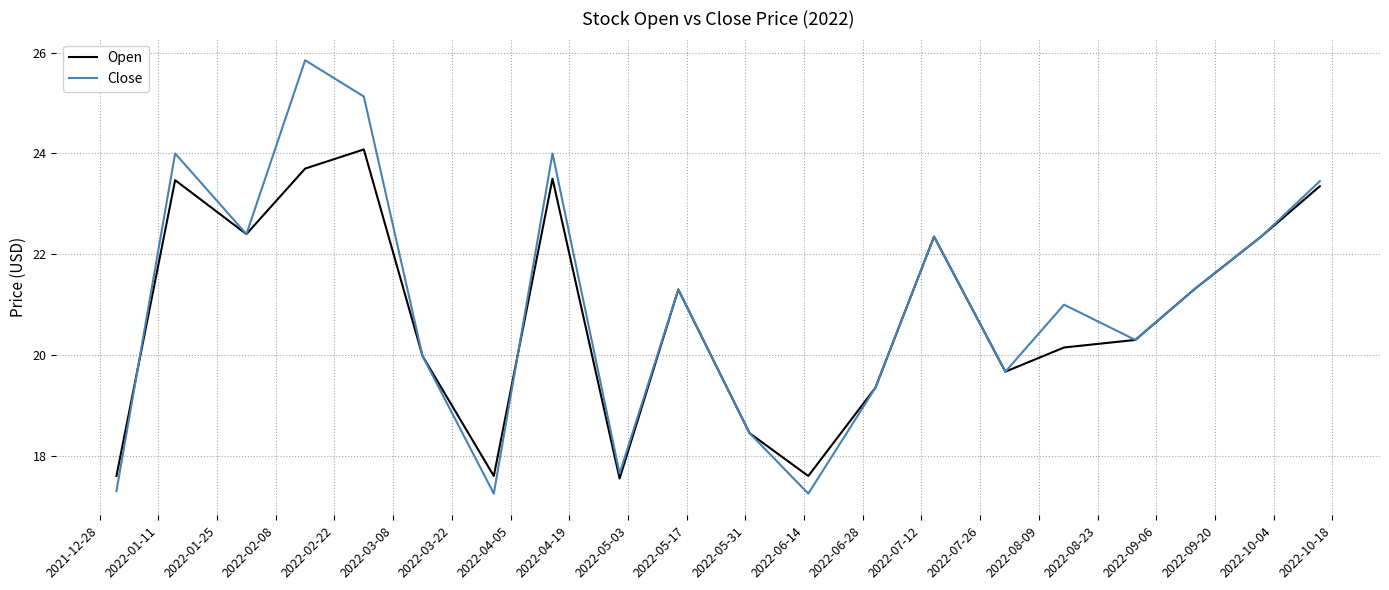

How many values in the Open series are below 21?

10